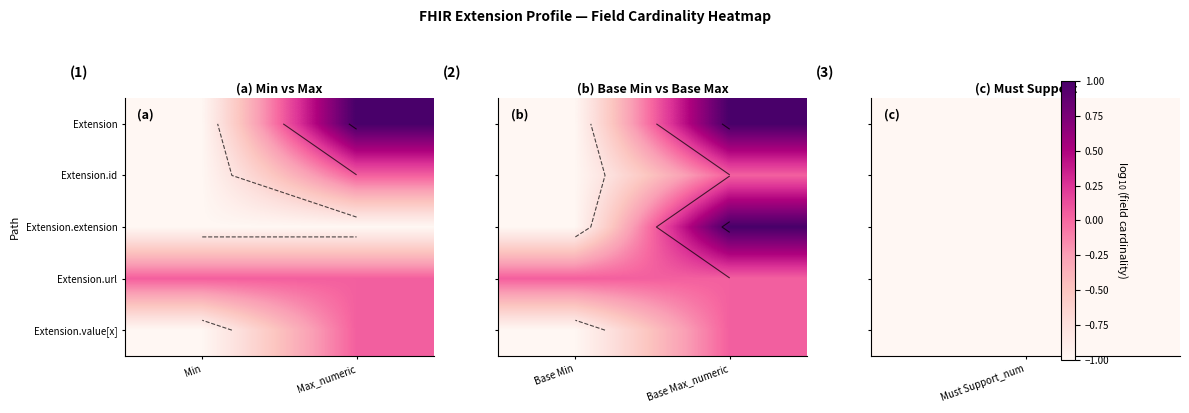

How many data points in Extension.id are less than 0?

1